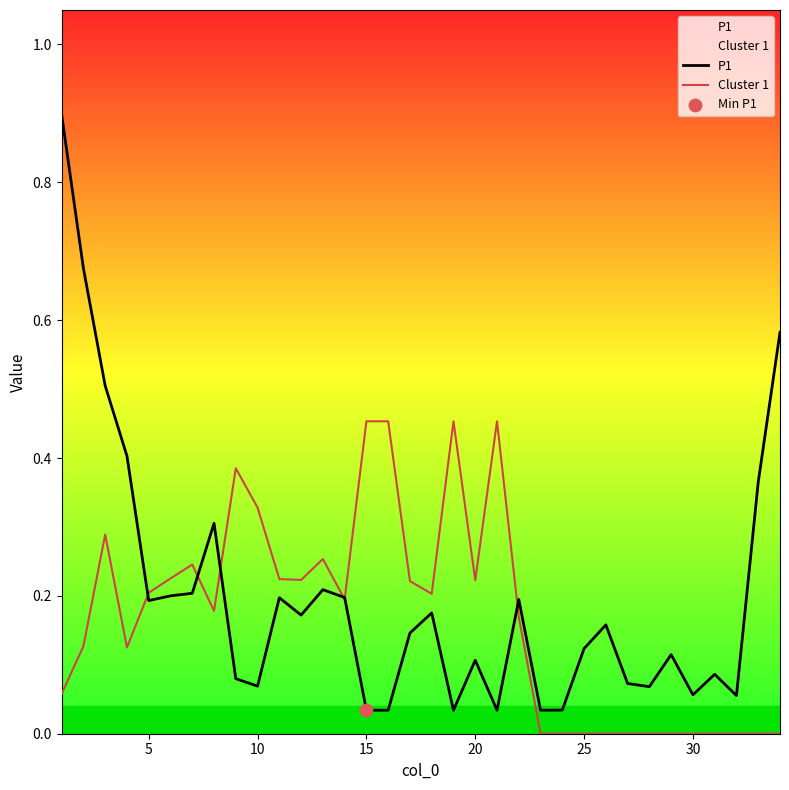

Which series has the largest Y range (max minus min)?

P1